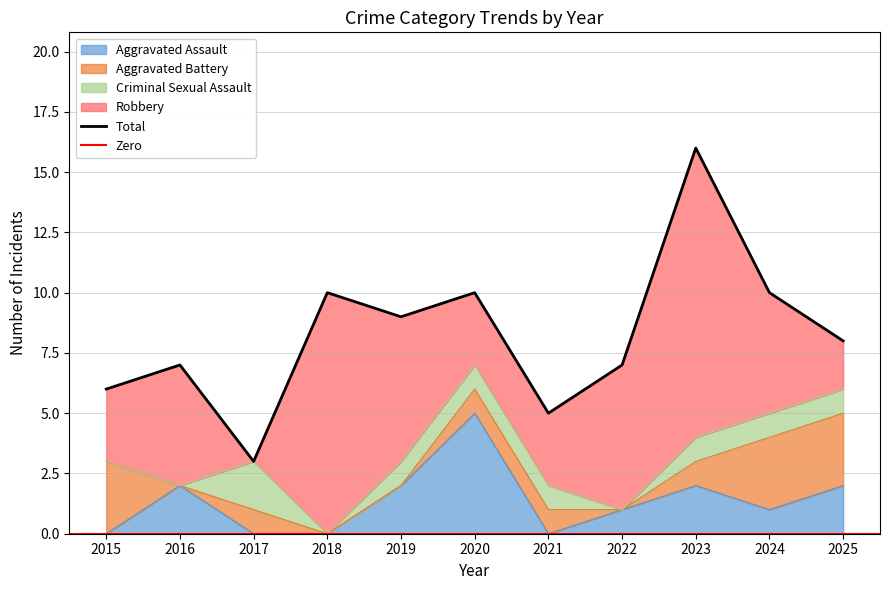

How many values in the Aggravated Battery series are below 1?

4